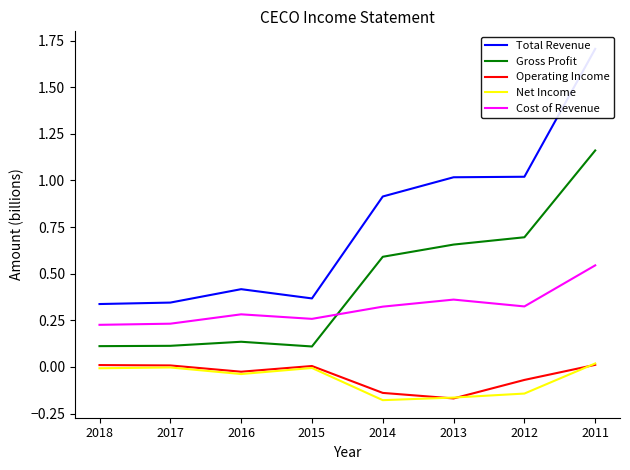

What are all the series names shown in the legend?

Total Revenue, Gross Profit, Operating Income, Net Income, Cost of Revenue